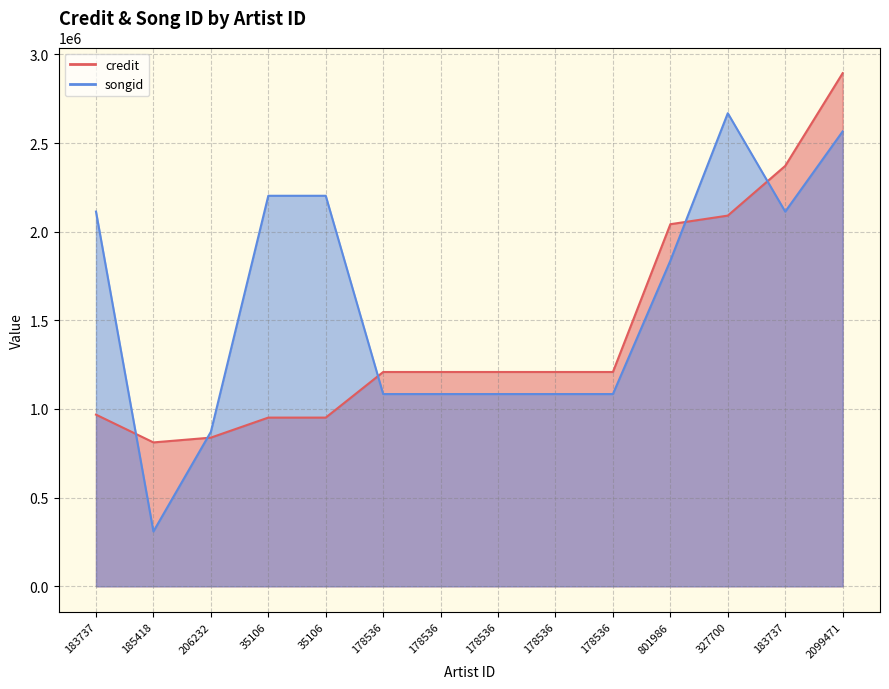

What is the highest value of the credit series?

2893928